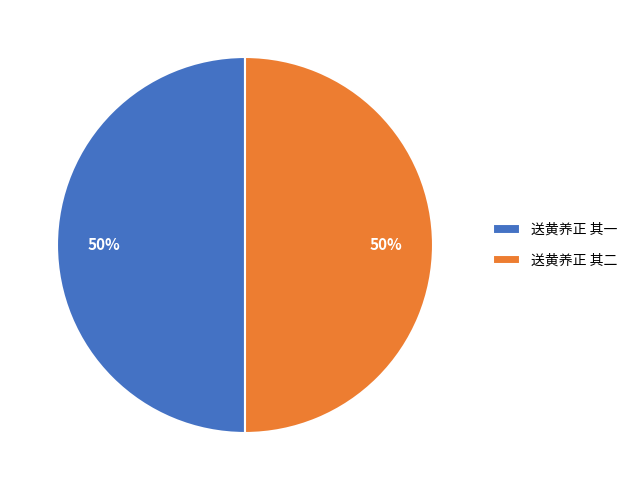

Approximately how many times larger is the value at 送黄养正 其一 compared to 送黄养正 其二?

1.0